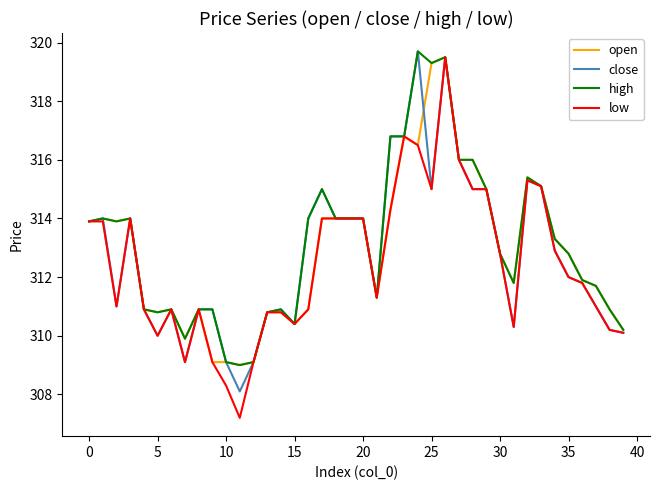

Is this an area chart (filled region under the line)?

No